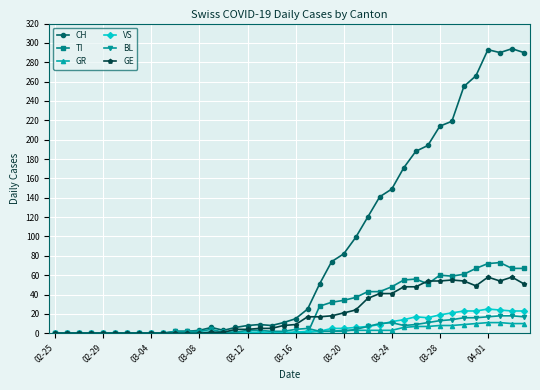

At how many categories does at least one series exceed 282?

4